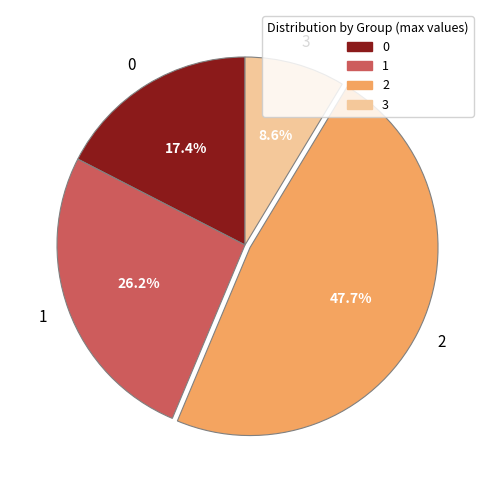

True or false: 1 accounts for 21% of the total.

False